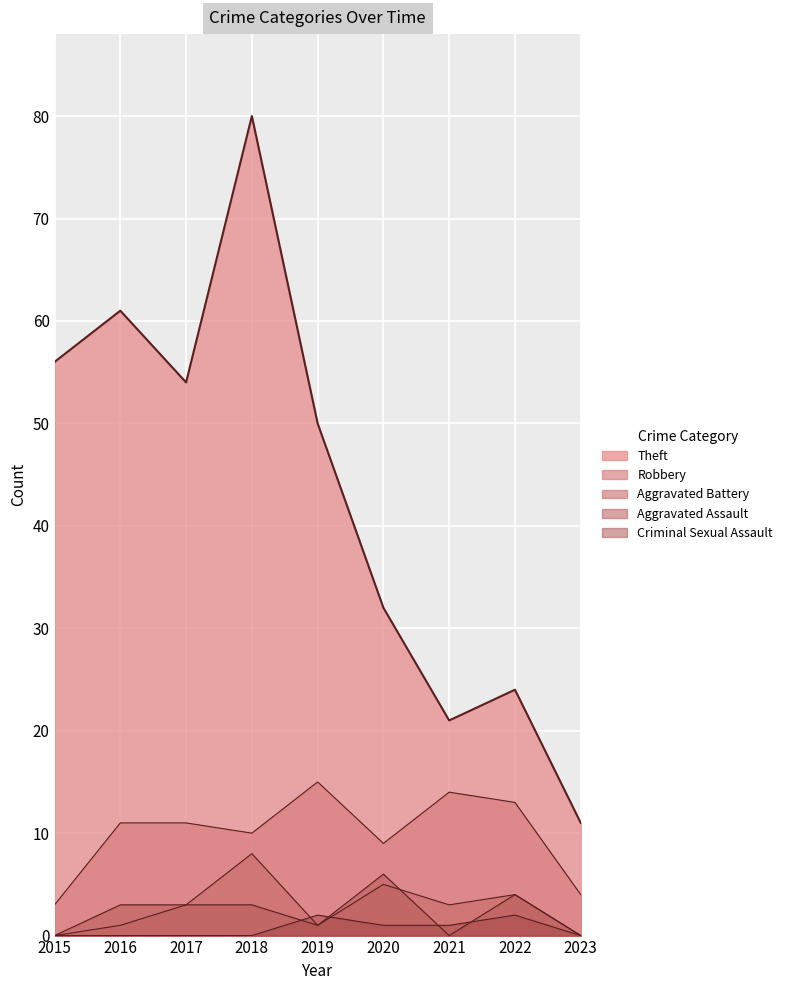

Count the number of categories in the chart.

9